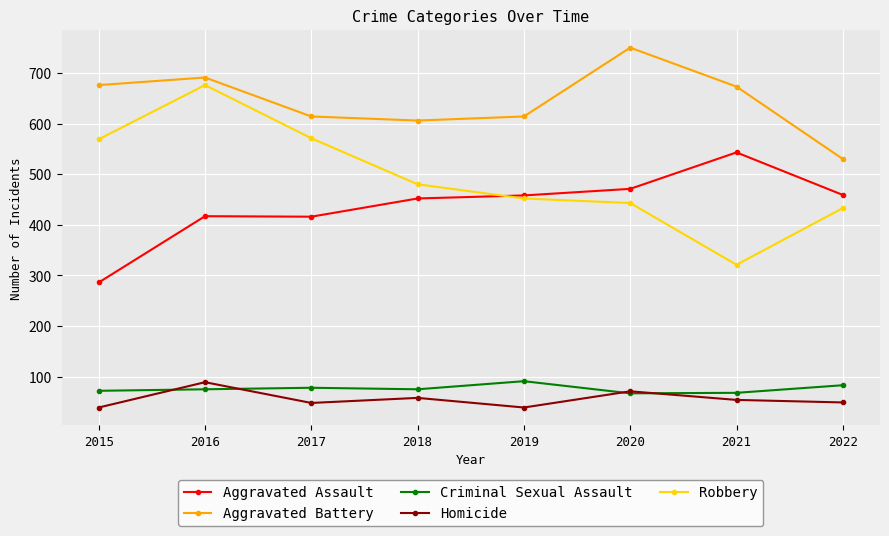

Between 2017 and 2018, which series saw the biggest shift?

Robbery